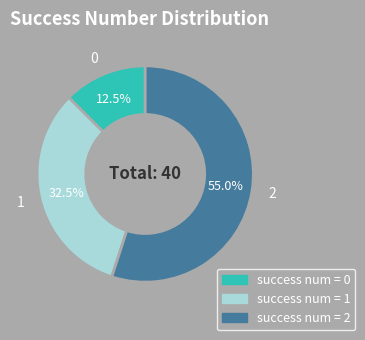

Approximately how many times larger is the value at 1 compared to 0?

2.6